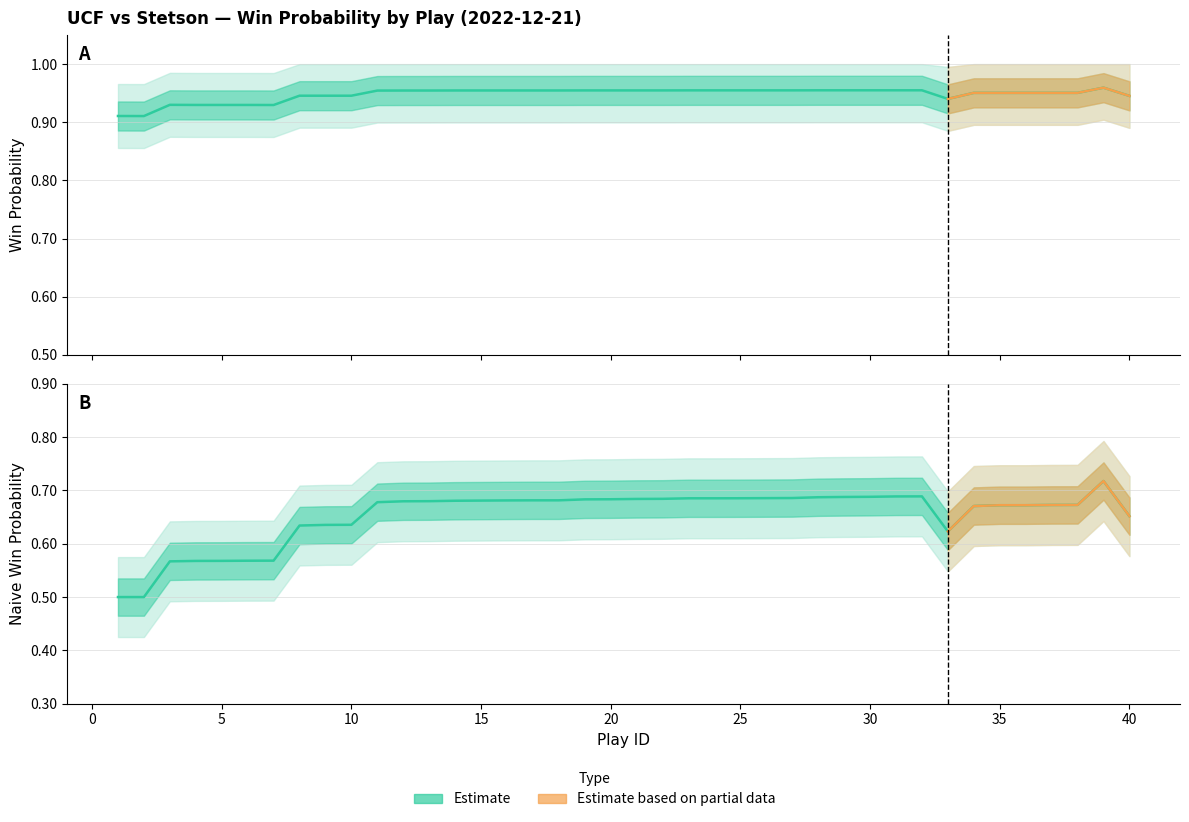

True or false: naive_win_prob and win_prob intersect in this chart.

False